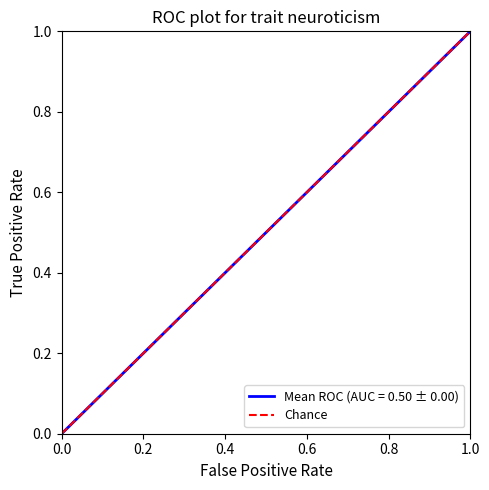

Does the chart display data point markers on the line(s)?

No